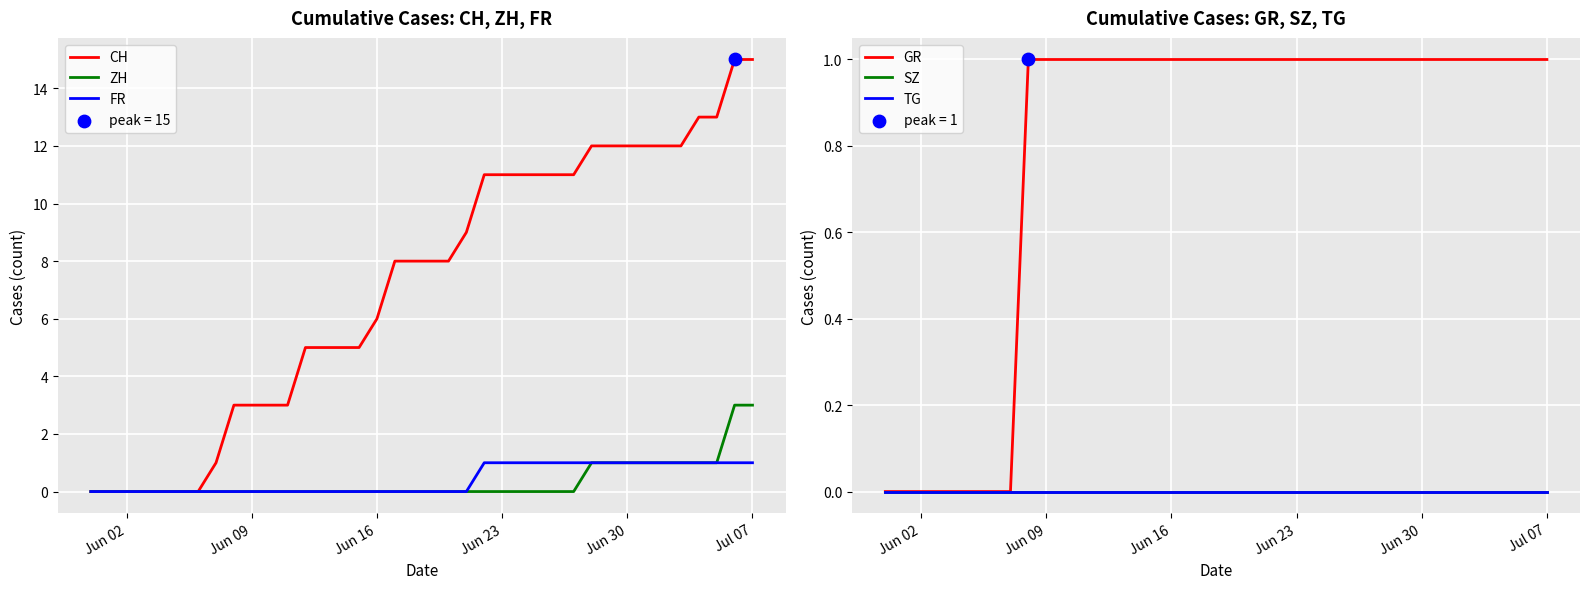

The value of ZH at Jun 09 is 1. True or false?

False